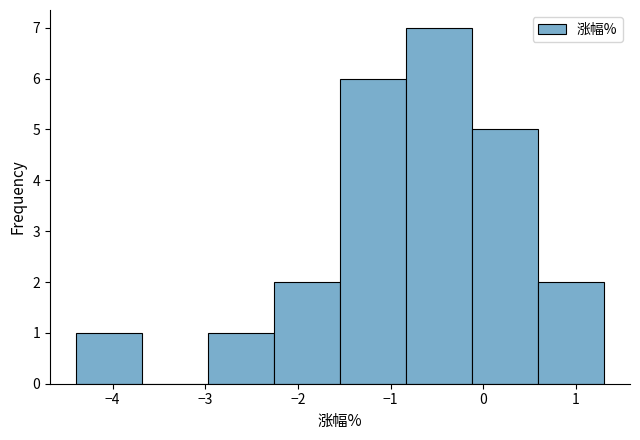

Reading left to right, list every bar in this chart as the range it spans on the x-axis followed by its height. Neither the bar edges nor the heights are printed on the chart, so give them approximately, as read against the axes.

-4.4 to -3.7: 1
-3.7 to -3.0: 0
-3.0 to -2.3: 1
-2.3 to -1.5: 2
-1.5 to -0.8: 6
-0.8 to -0.1: 7
-0.1 to 0.6: 5
0.6 to 1.3: 2